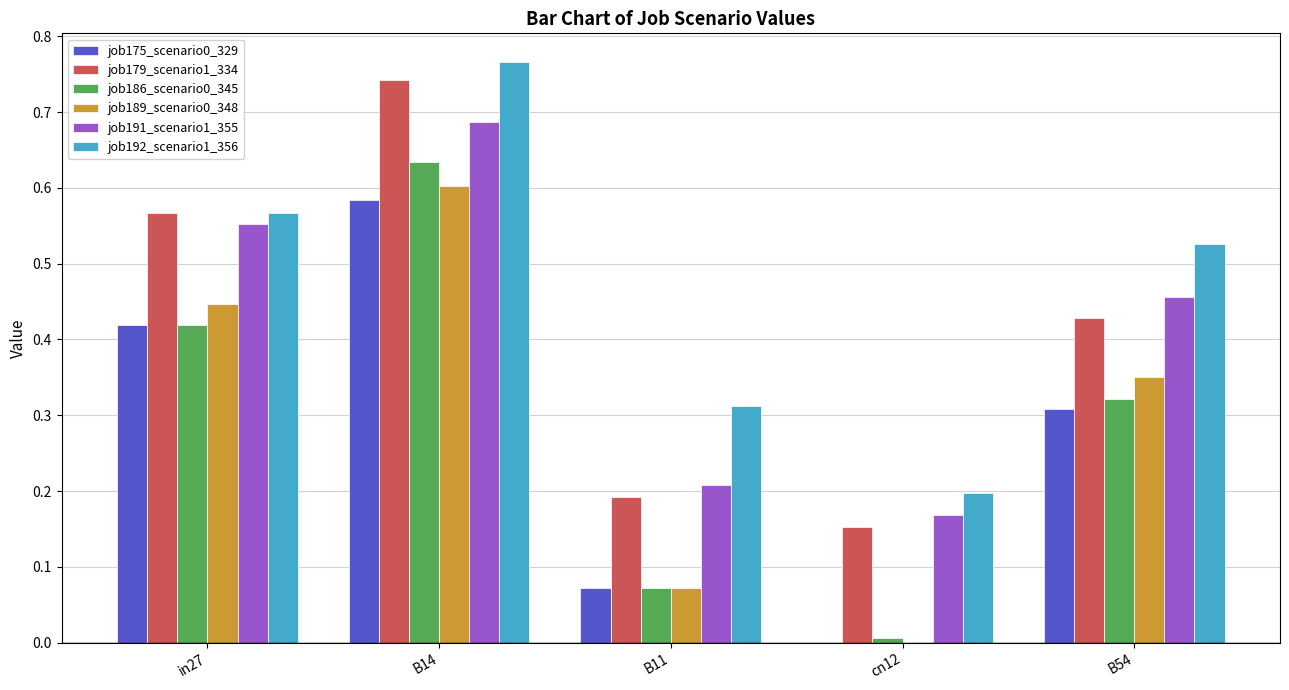

Does the chart contain stacked bars?

No